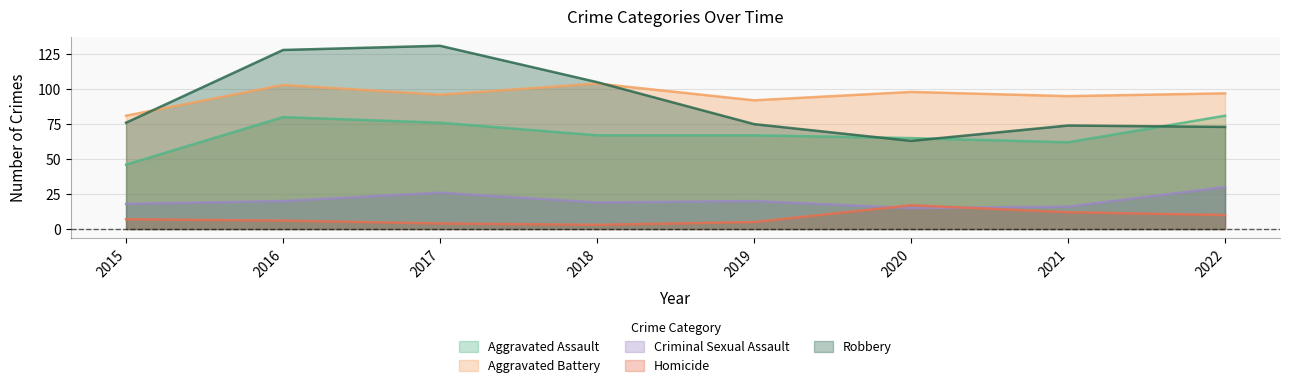

At how many categories does at least one series exceed 62?

8